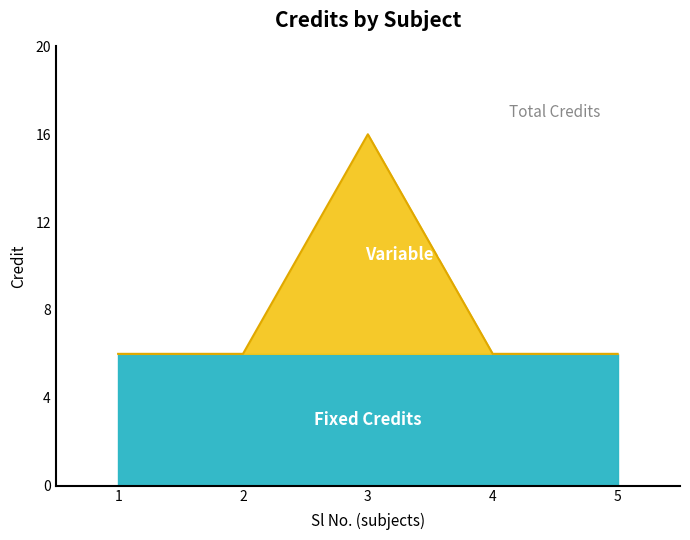

What is the value of the 1st point from the left?

6